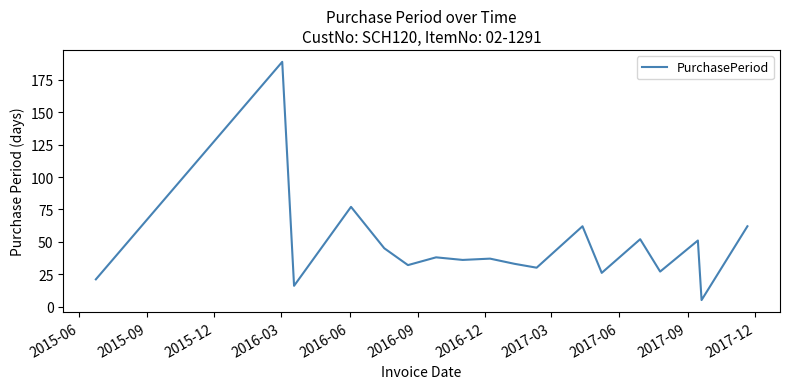

What is the greatest value displayed?

189